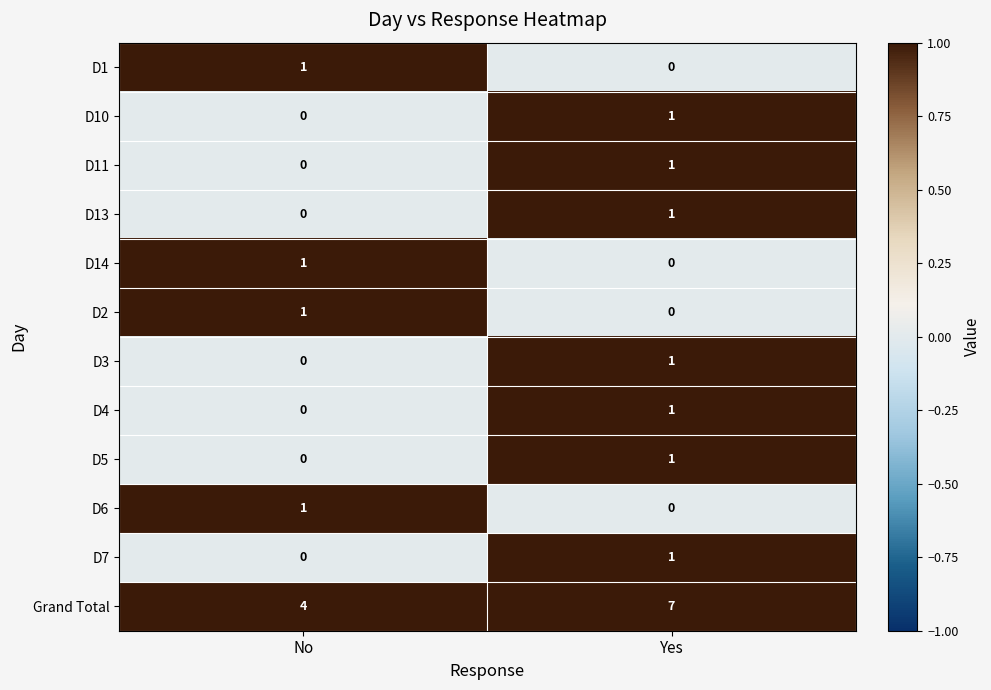

The value of D2 at No is 1. True or false?

True